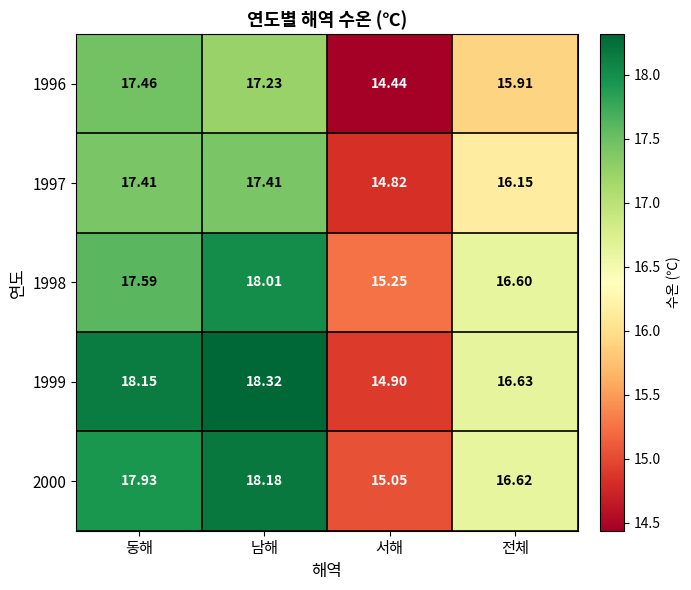

Where does the 1998 series first go above 17?

동해